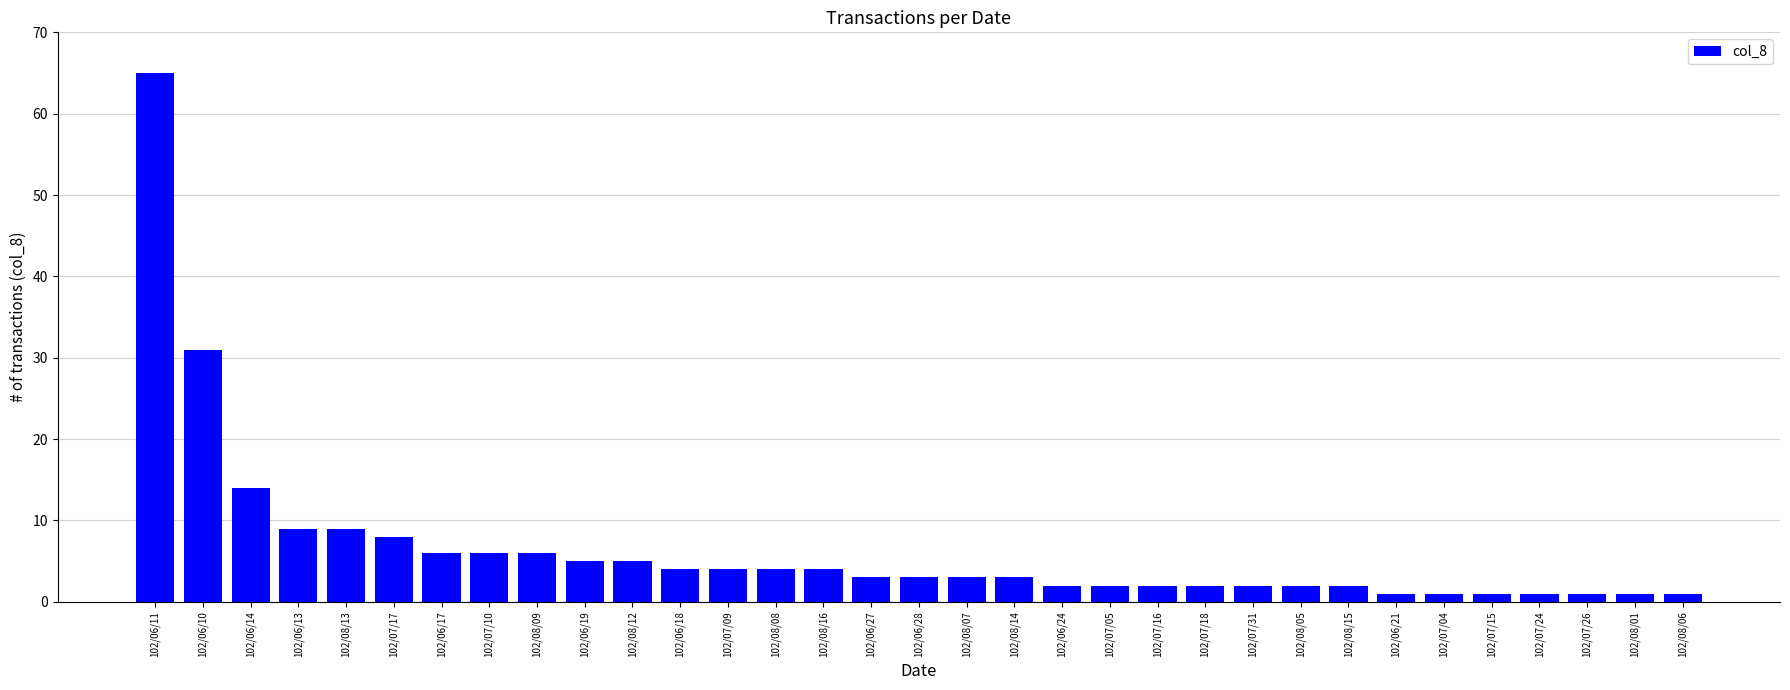

What is the value of the 17th bar from the left?

3